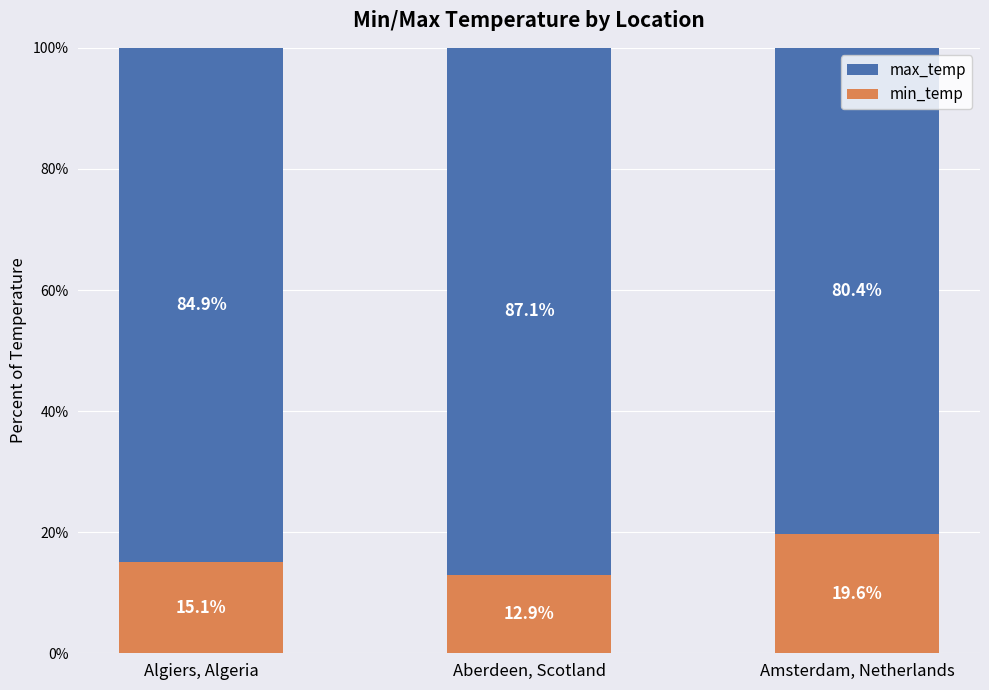

At which label does min_temp first exceed 15?

Algiers, Algeria